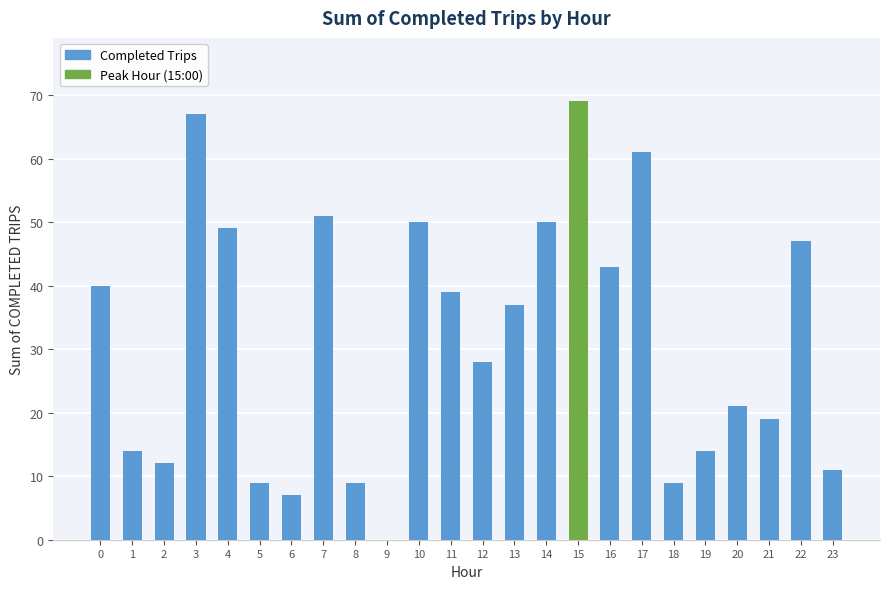

How many positive values are there?

23